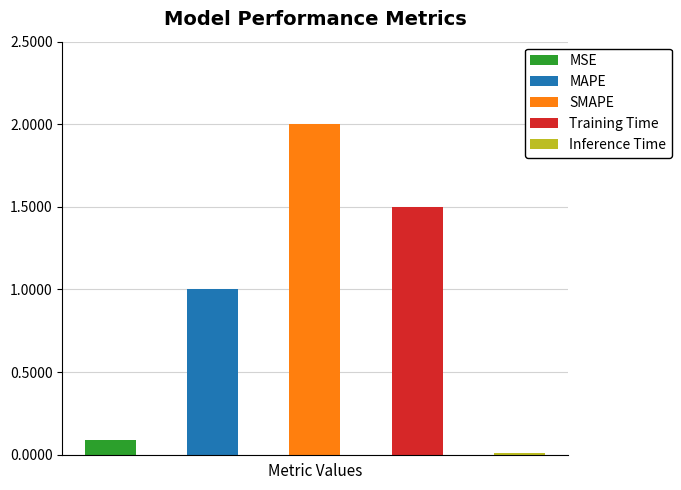

Where is the data nearest to the value 1?

MAPE